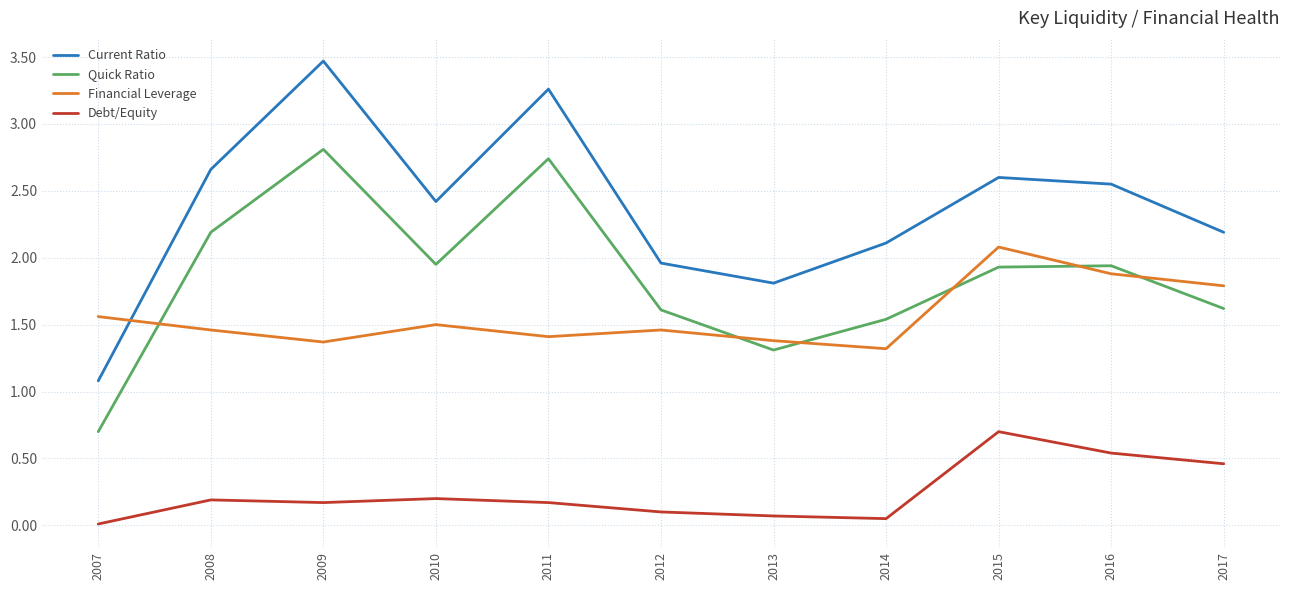

Which label corresponds to the smallest value in the chart?

2007